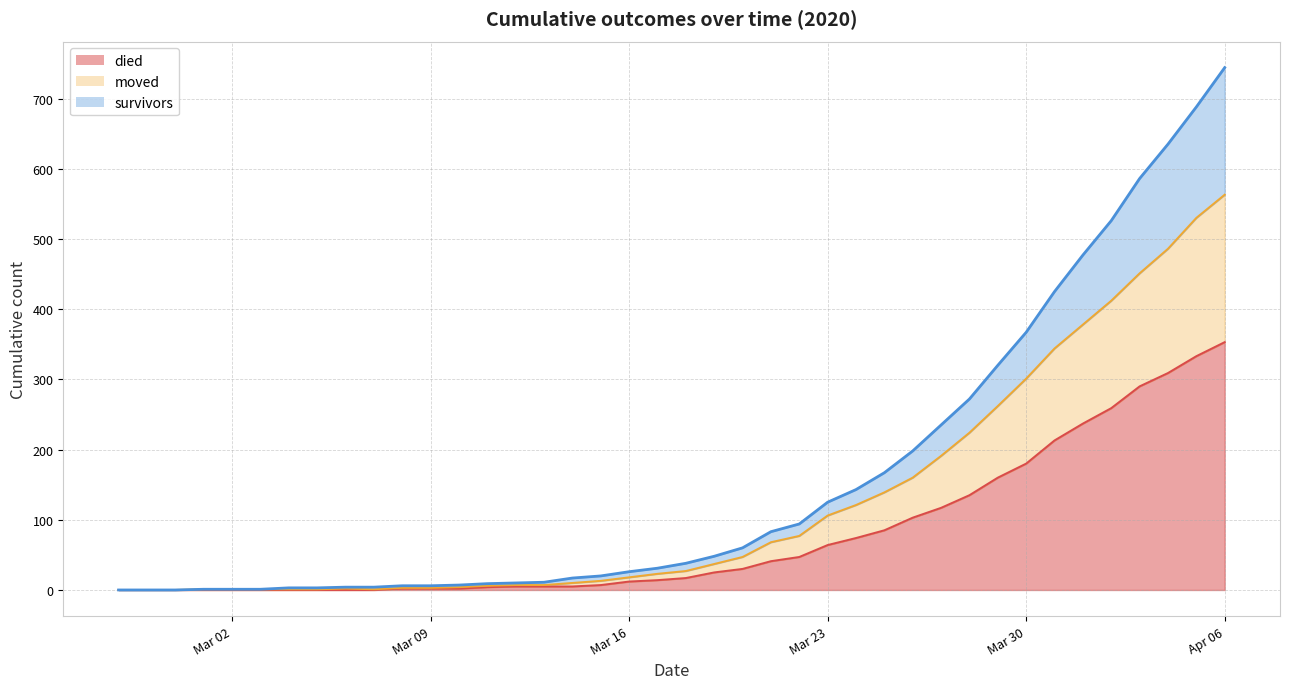

What is the average value of the moved series?

126